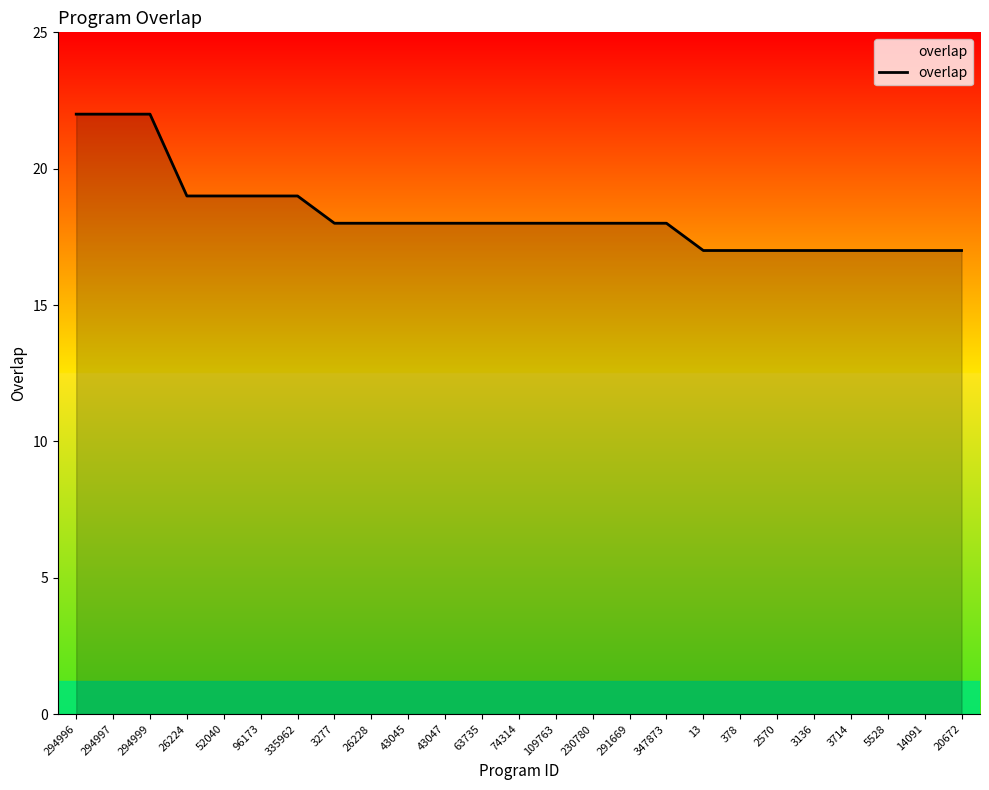

Reading left to right, transcribe all the data shown in this chart.

22	22	22	19	19	19	19	18	18	18	18	18	18	18	18	18	18	17	17	17	17	17	17	17	17